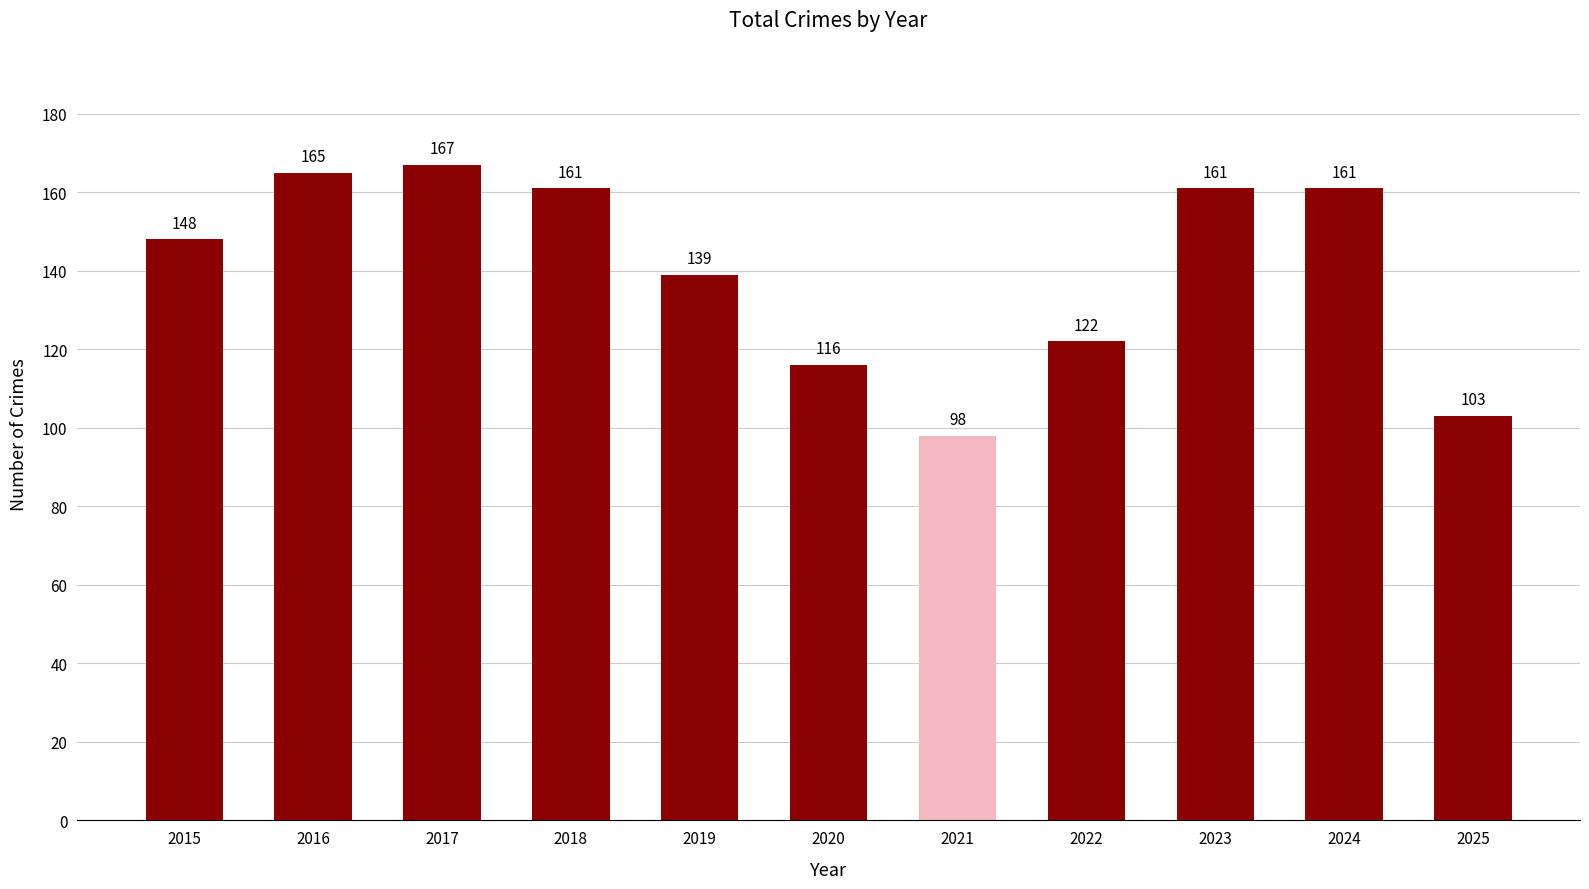

What is the value of the 5th bar from the left?

139